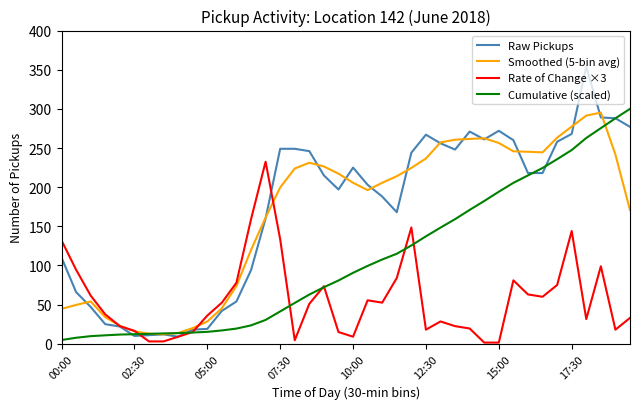

List the series in order of their peak value, lowest first.

Rate of Change ×3, Smoothed (5-bin avg), Cumulative (scaled), Raw Pickups